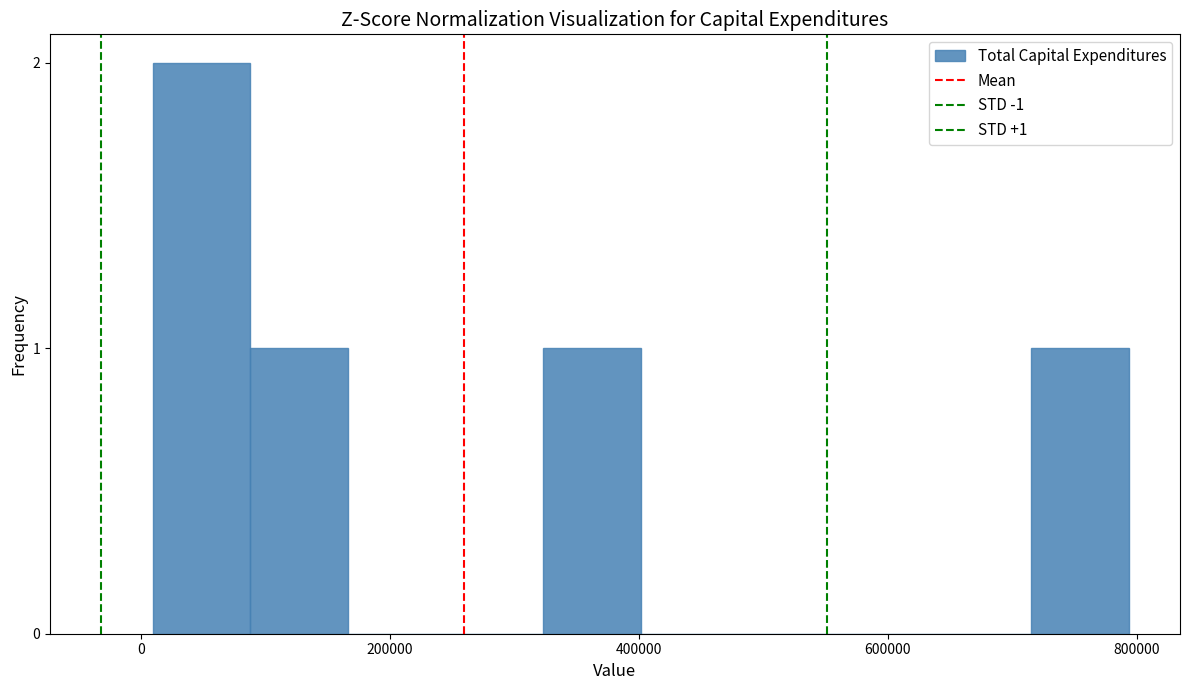

Around what value on the x-axis is the tallest bar? Give the approximate position of its centre, as read against the axis.

40000